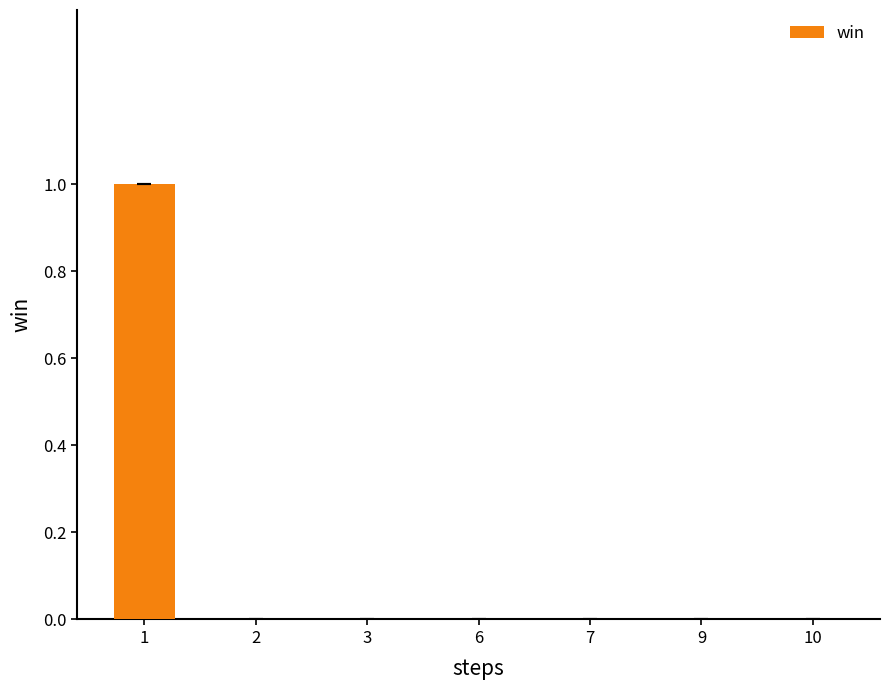

Are the bars horizontal?

No